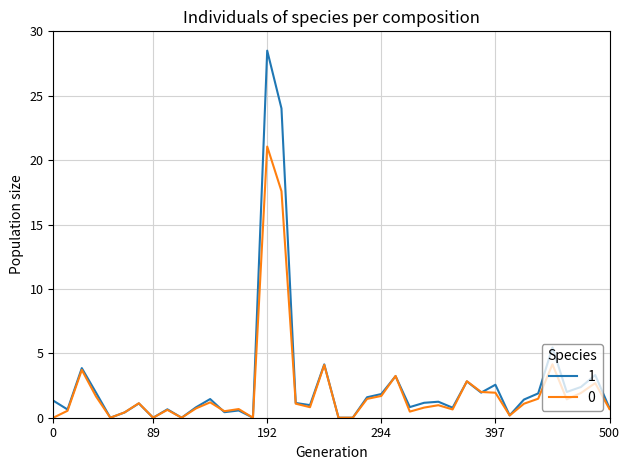

What is the maximum value for 0?

21.1